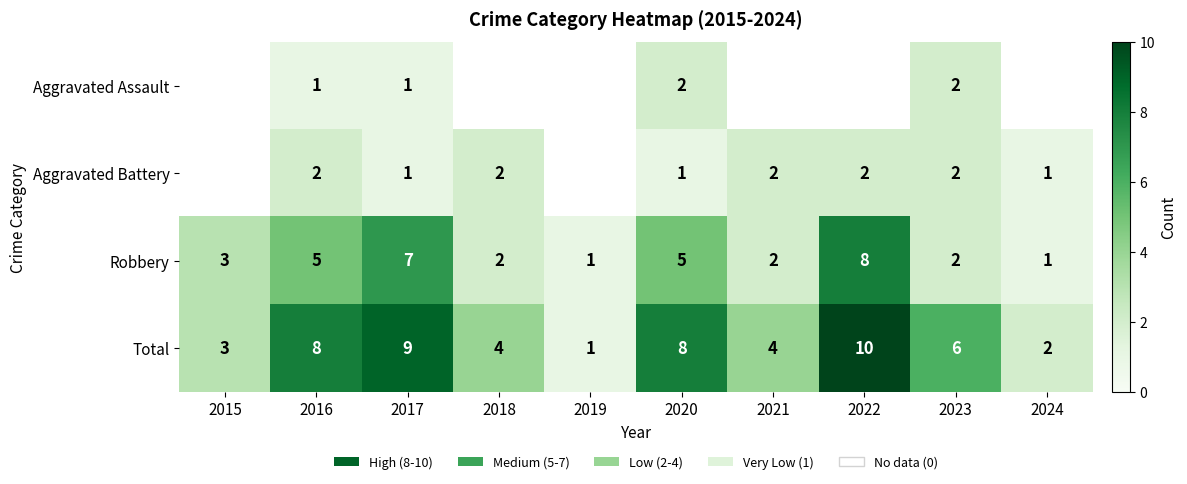

The value of Total at 2021 is 4. True or false?

True